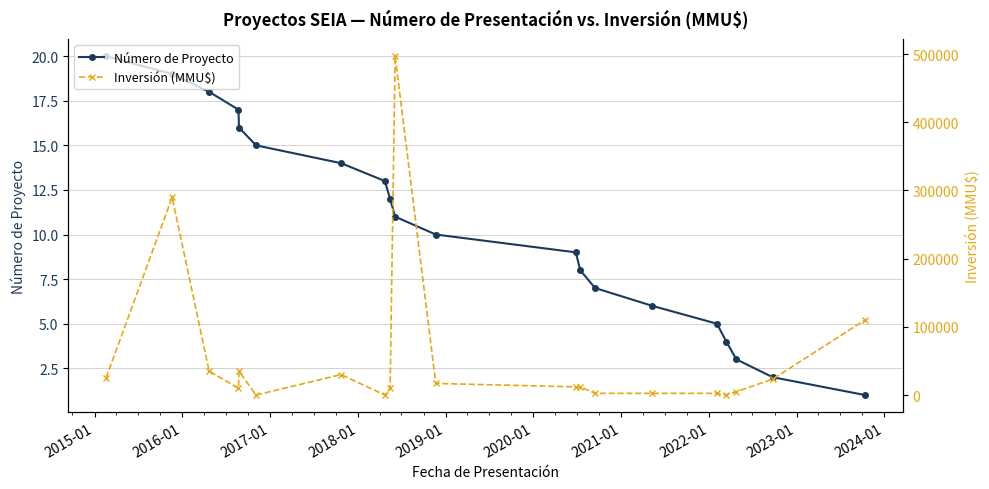

What is the highest value of the Número de Proyecto series?

20